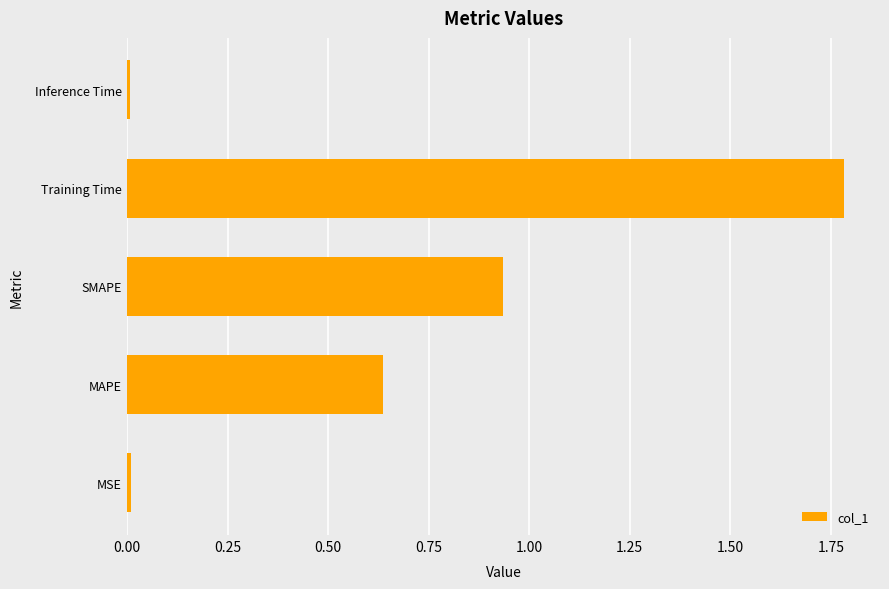

The chart shows a value of 0.7 at Training Time. True or false?

False